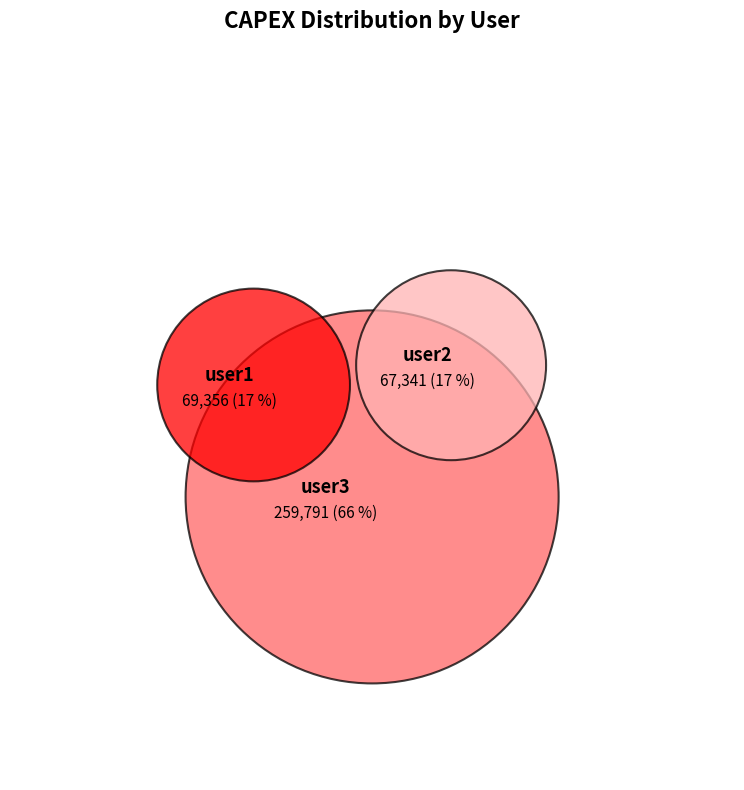

The user1 slice represents 31% of the pie. True or false?

False